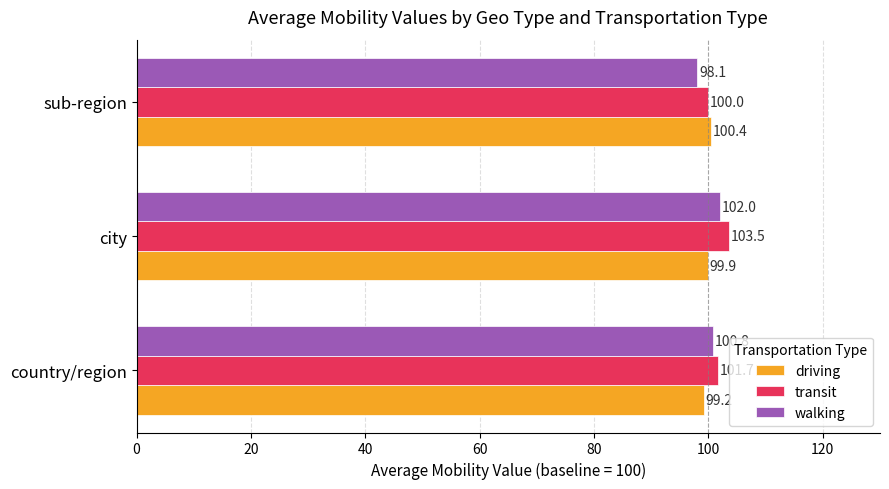

What is the difference between the maximum and second lowest values in the walking series?

1.2